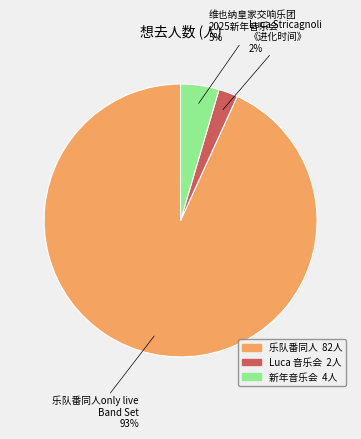

To the nearest percent, what is the difference between the largest and smallest slice percentages?

91%